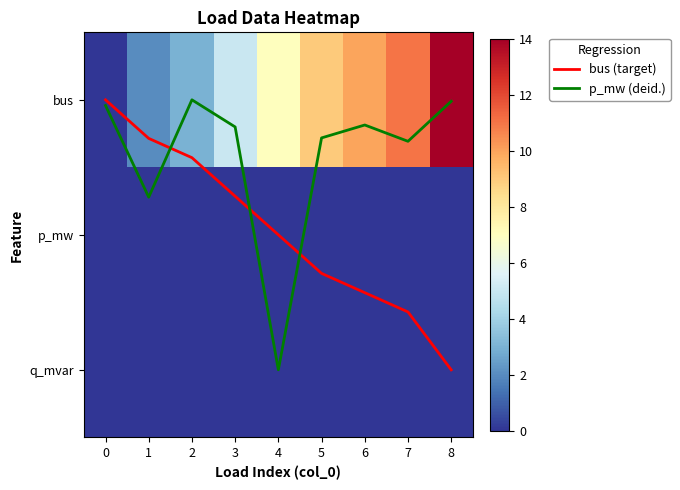

Is the value of bus (target) at 2 greater than the value of p_mw at 5?

Yes